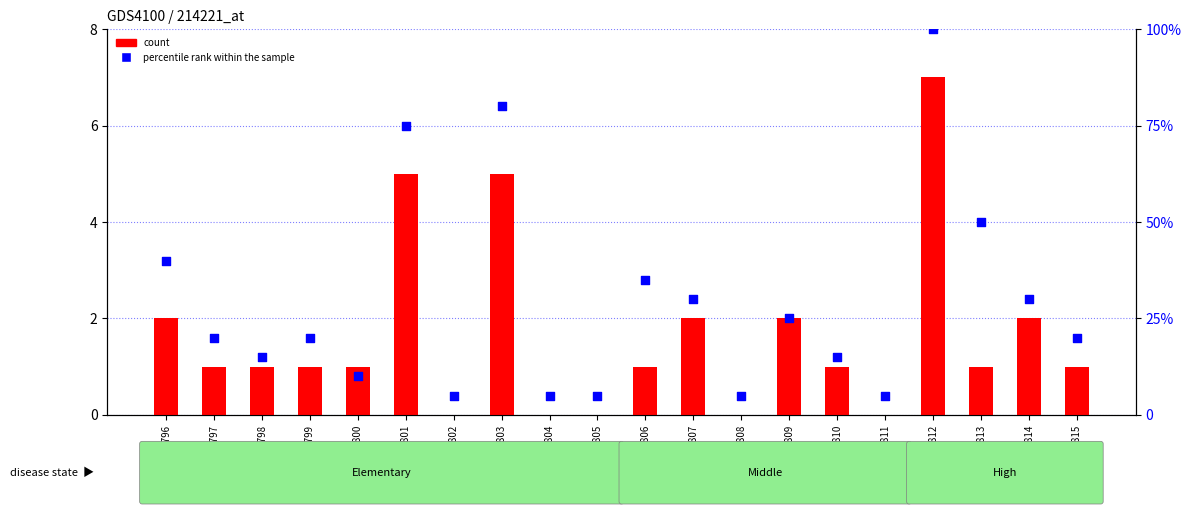

At how many categories does at least one series exceed 92?

1